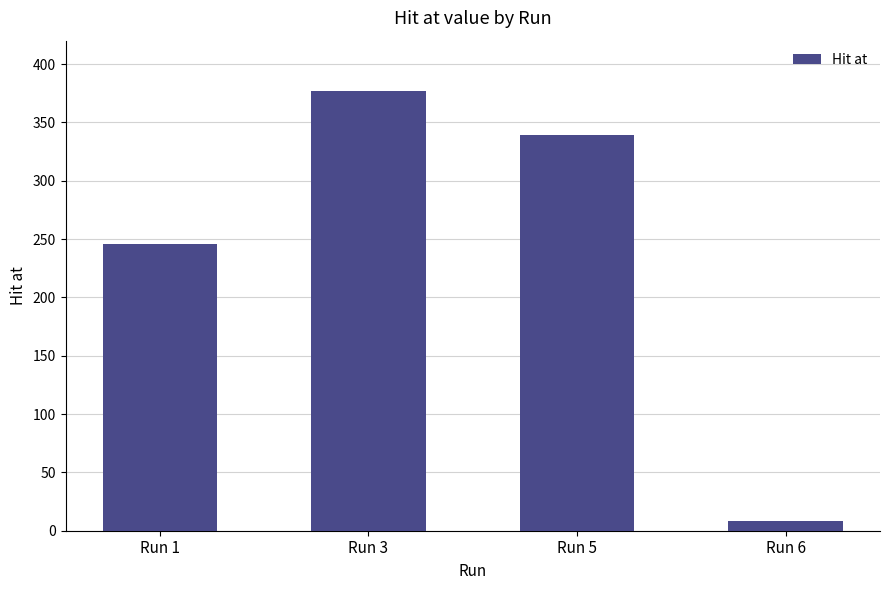

Count the number of categories in the chart.

4